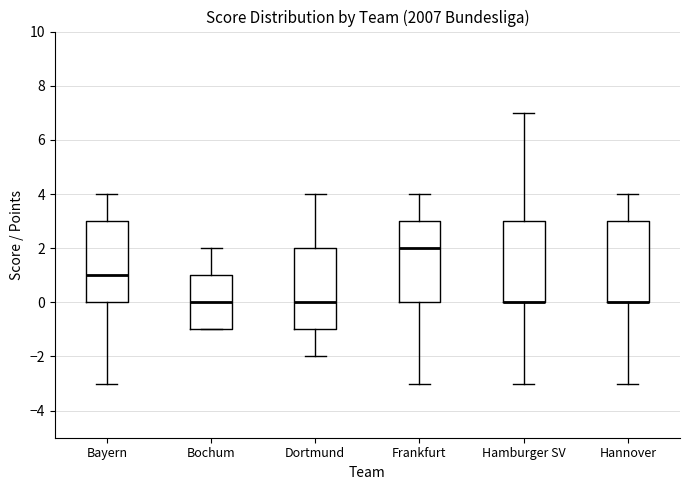

Reading left to right, transcribe this box plot: for each box, give where its median line is, the range the box spans, and where its two whiskers end, as read against the y-axis. The values are not printed on the chart, so give them approximately, as read against the axis.

Bayern: median 1, box 0 to 3, whiskers -3 to 4
Bochum: median 0, box -1 to 1, whiskers -1 to 2
Dortmund: median 0, box -1 to 2, whiskers -2 to 4
Frankfurt: median 2, box 0 to 3, whiskers -3 to 4
Hamburger SV: median 0 (drawn on the box's lower edge), box 0 to 3, whiskers -3 to 7
Hannover: median 0 (drawn on the box's lower edge), box 0 to 3, whiskers -3 to 4